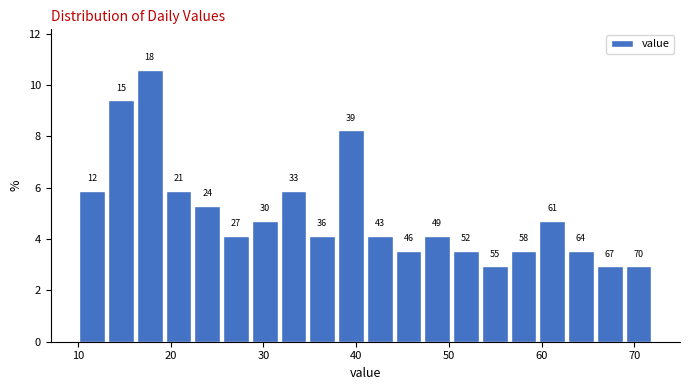

Read against the x-axis, roughly where is the centre of the tallest bar?

18